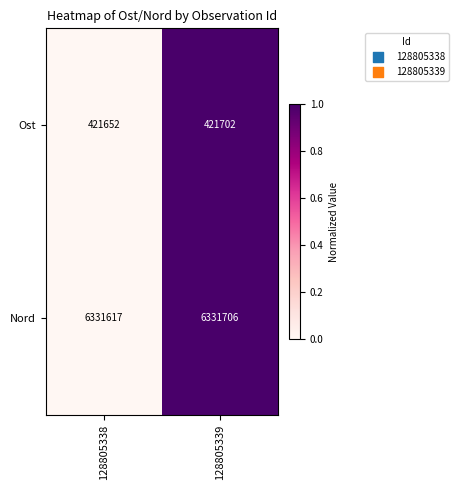

How many data points does each series have?

2